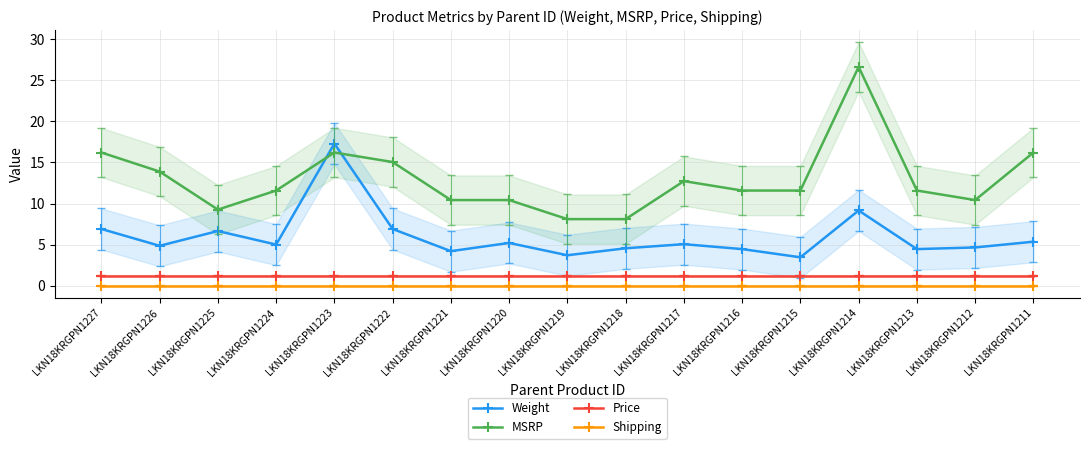

How many lines are shown in the chart?

4